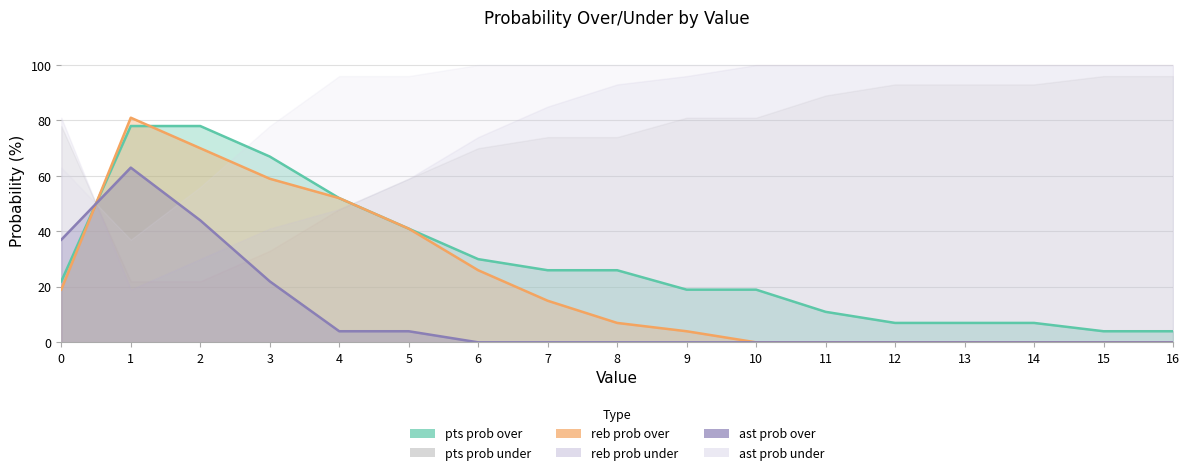

Reading left to right, extract all data points from this chart.

pts prob over: 22	78	78	67	52	41	30	26	26	19	19	11	7	7	7	4	4
reb prob over: 19	81	70	59	52	41	26	15	7	4	0	0	0	0	0	0	0
ast prob over: 37	63	44	22	4	4	0	0	0	0	0	0	0	0	0	0	0